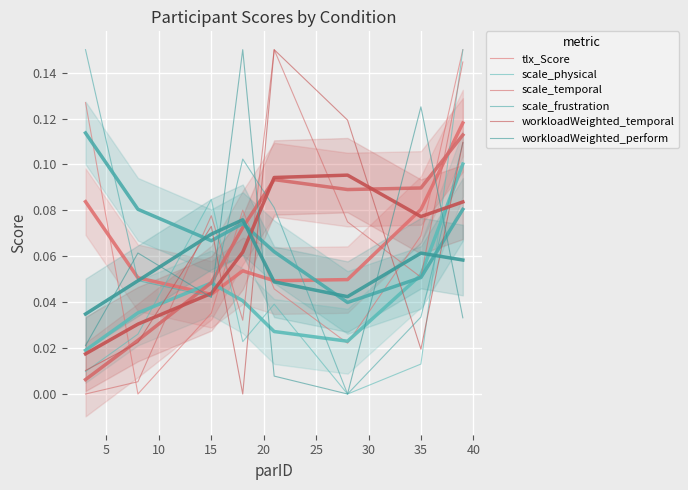

What are all the series names shown in the legend?

tlx_Score, scale_physical, scale_temporal, scale_frustration, workloadWeighted_temporal, workloadWeighted_perform